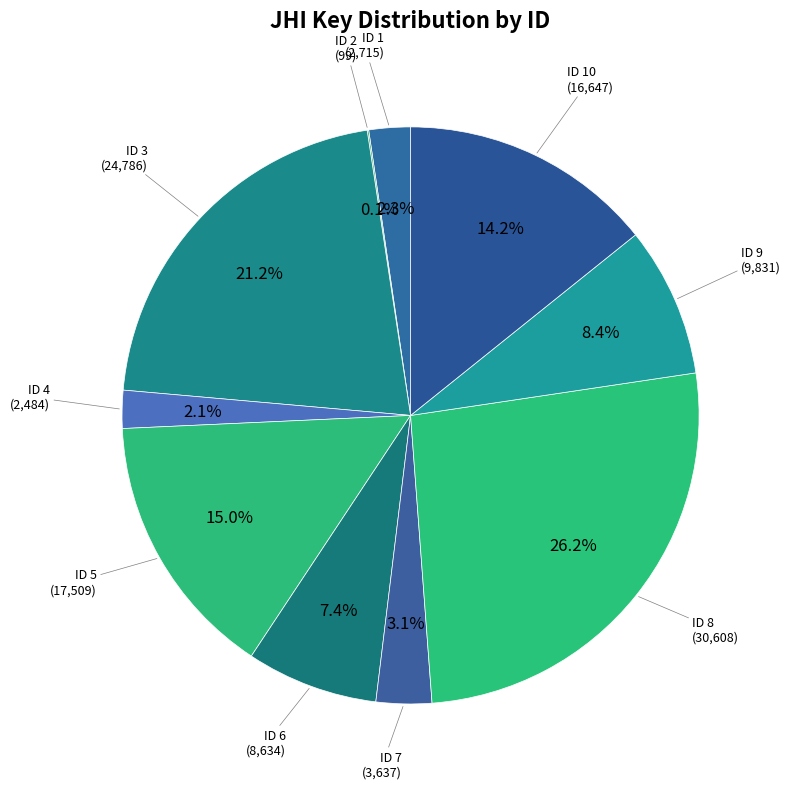

Which slice is the largest?

8